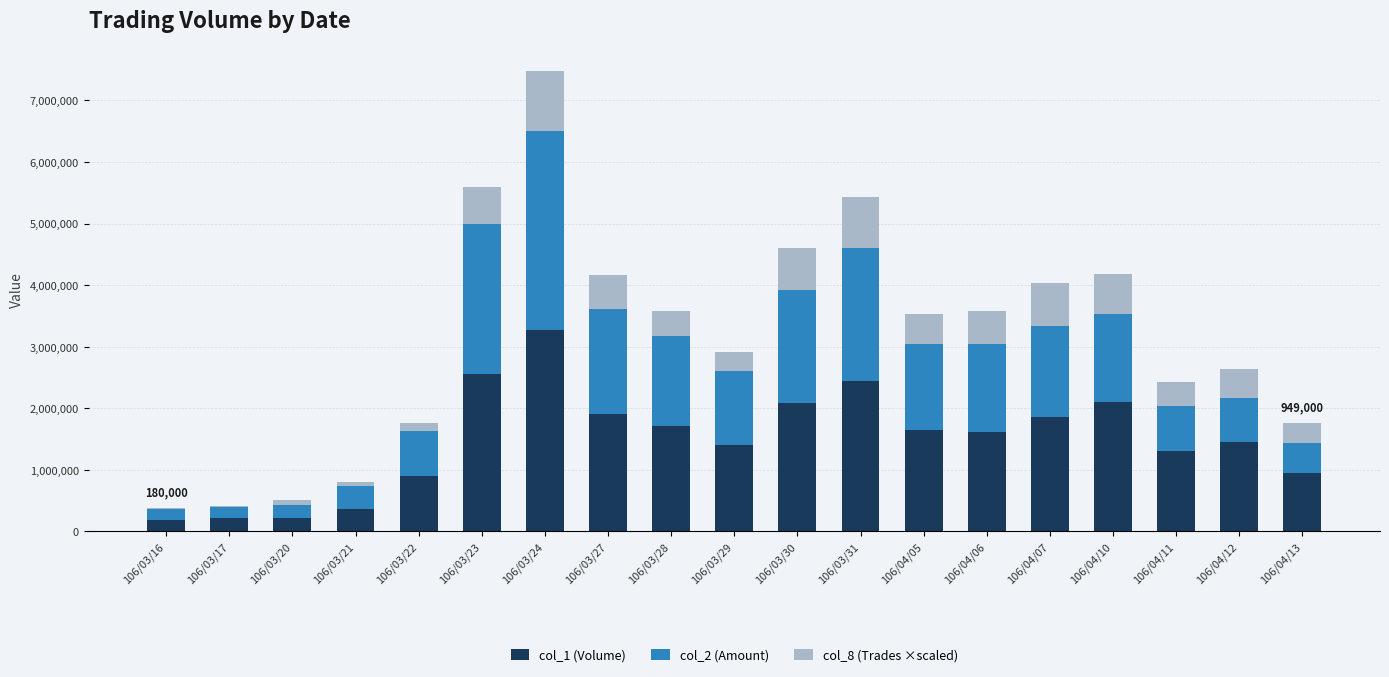

At which label does col_1 (Volume) reach its peak?

106/03/24